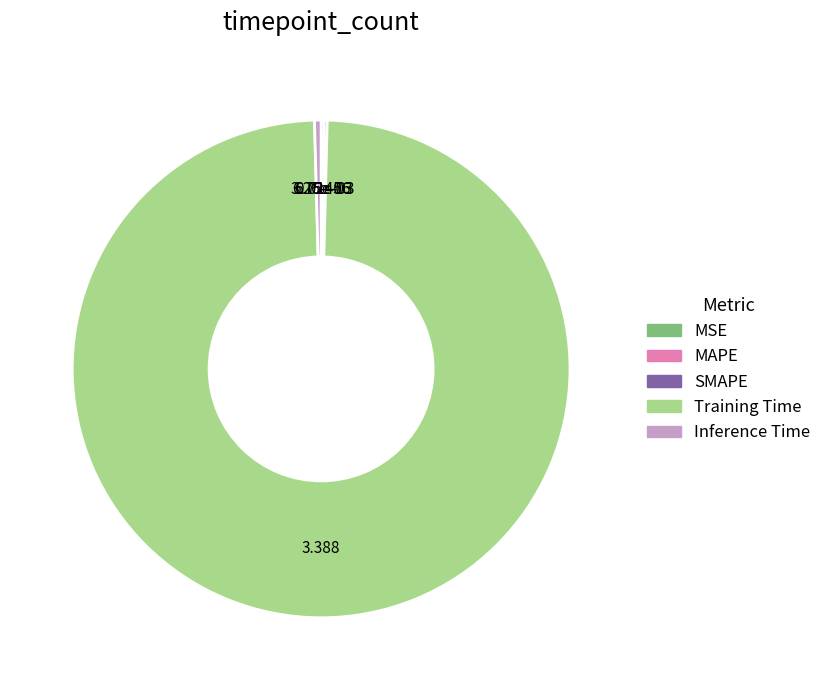

Which slice is the largest?

Training Time